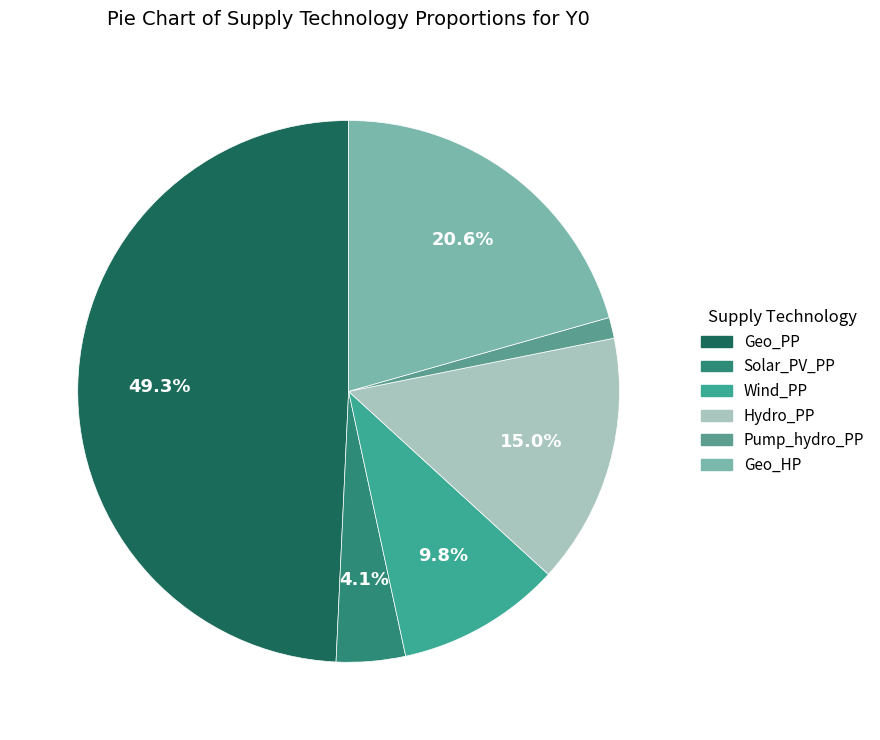

To the nearest percent, what is the difference between the largest and smallest slice percentages?

48%